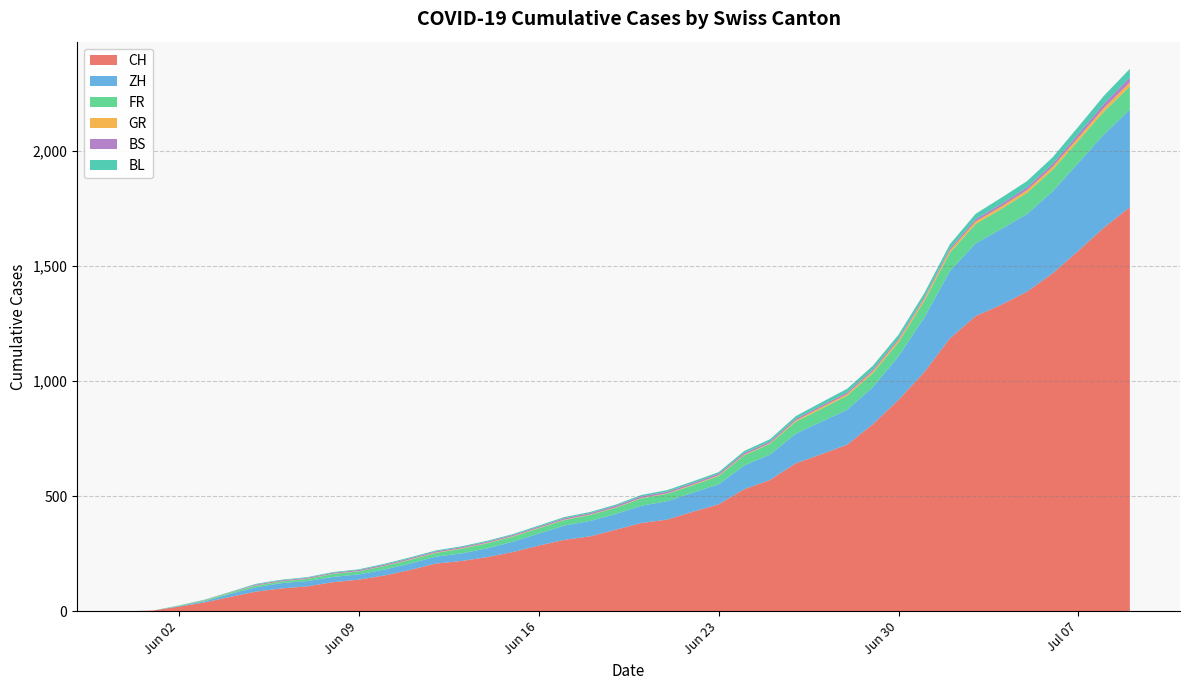

Does the chart have visible grid lines?

Yes